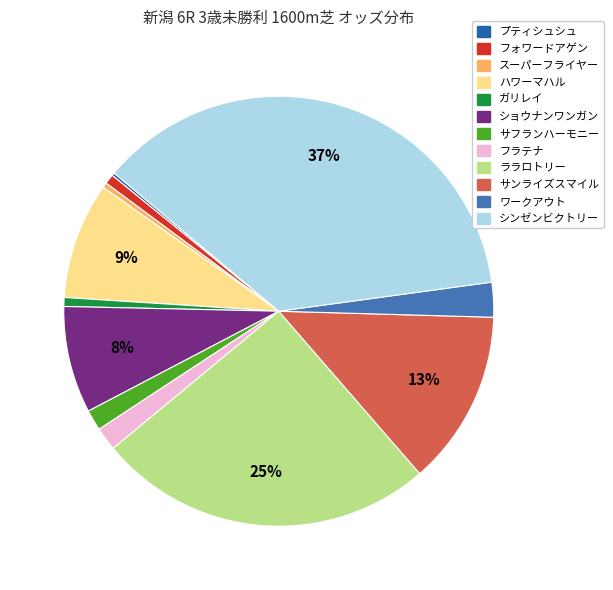

To the nearest percent, what is the difference between the フラテナ and フォワードアゲン slice percentages?

1%